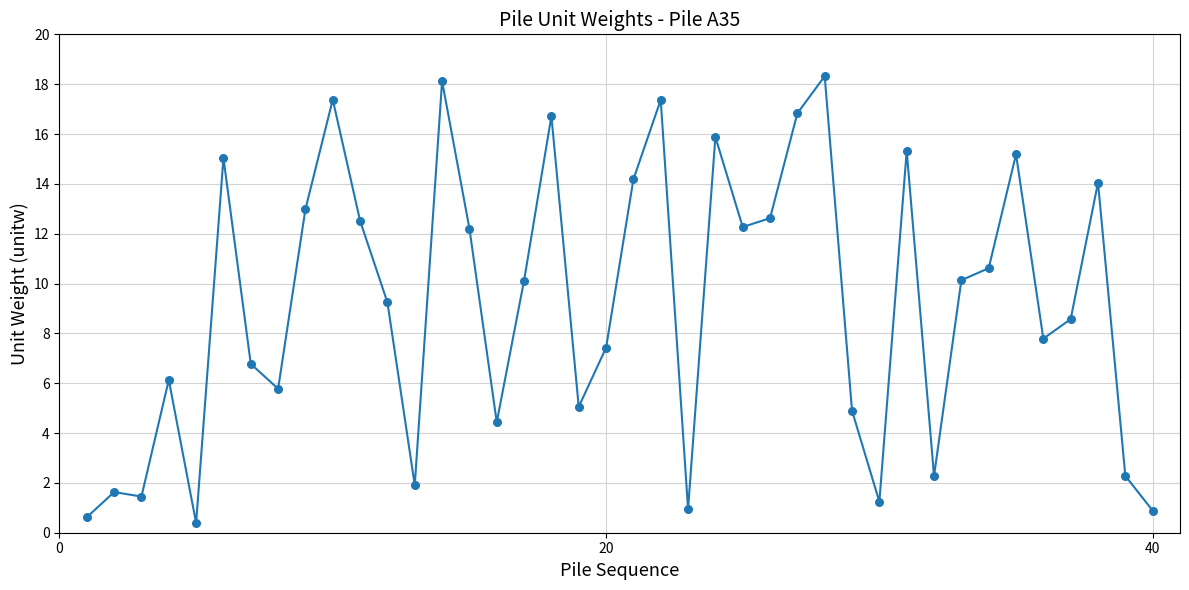

What is the difference between the maximum and minimum values?

17.9